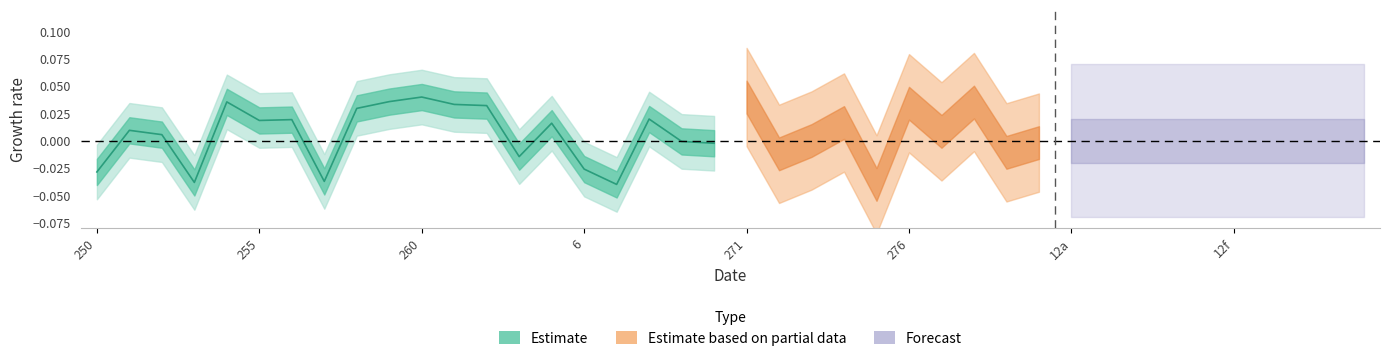

Is this an area chart (filled region under the line)?

No